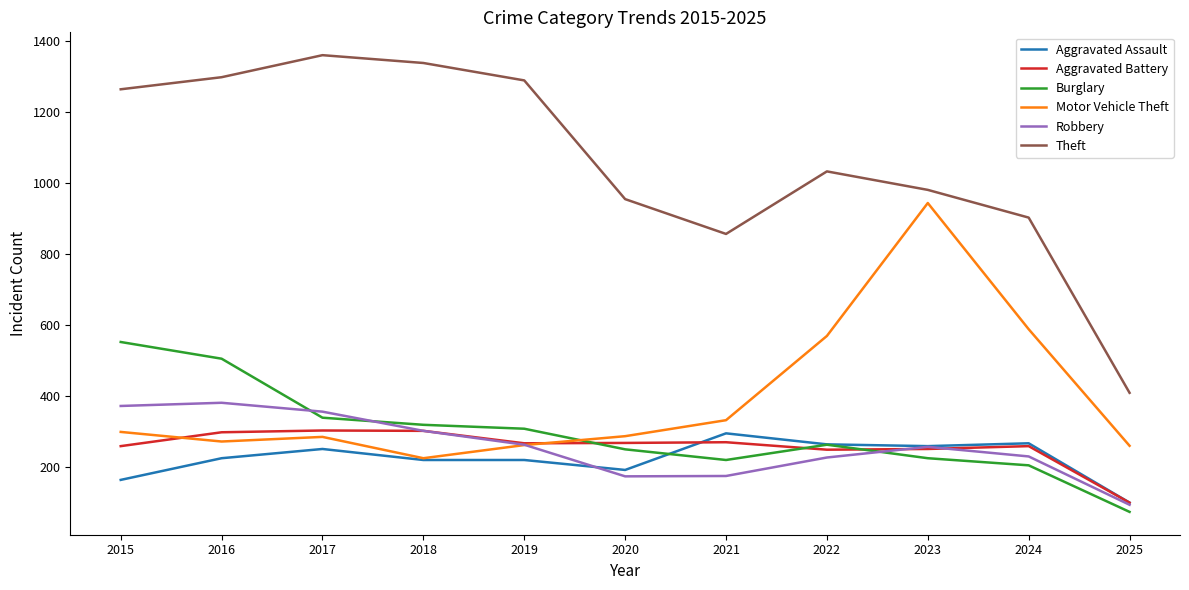

Is the value of Burglary at 2017 greater than the value of Motor Vehicle Theft at 2018?

Yes